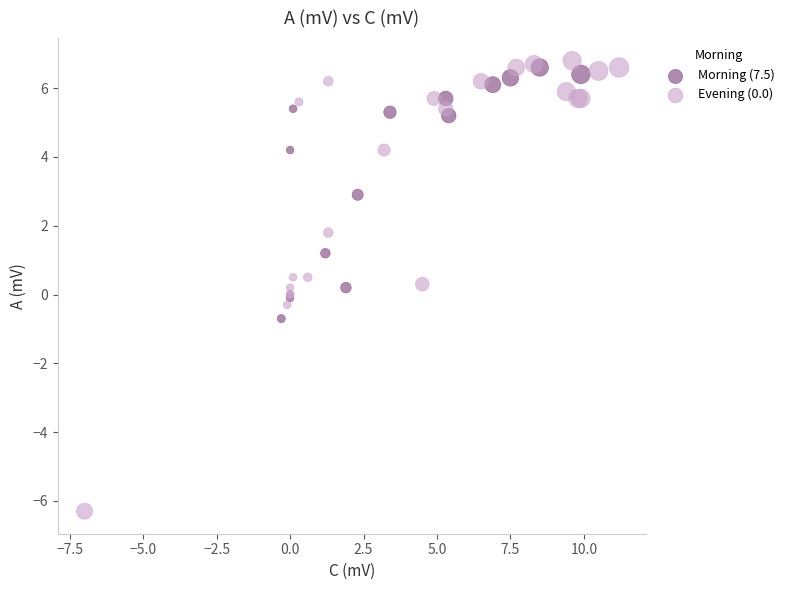

Which series reaches the minimum Y coordinate?

Evening (0.0)